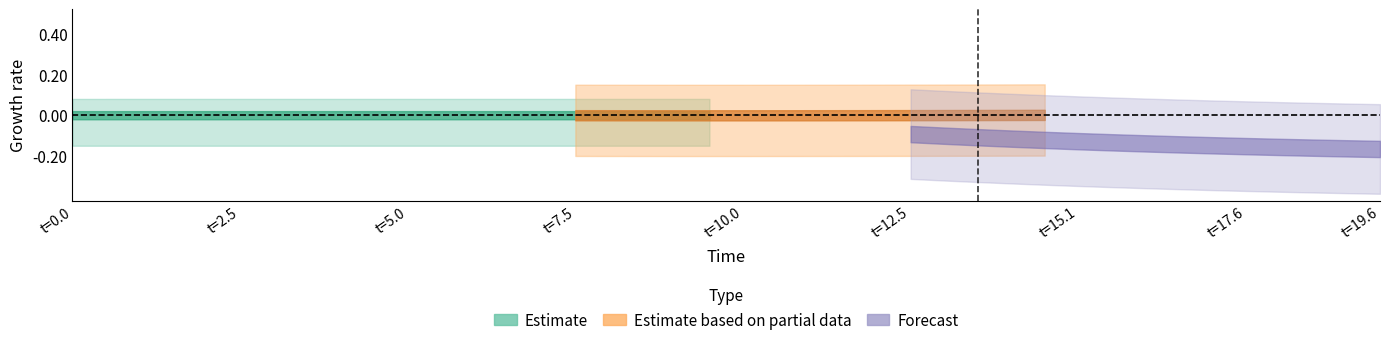

Does the chart have visible grid lines?

No